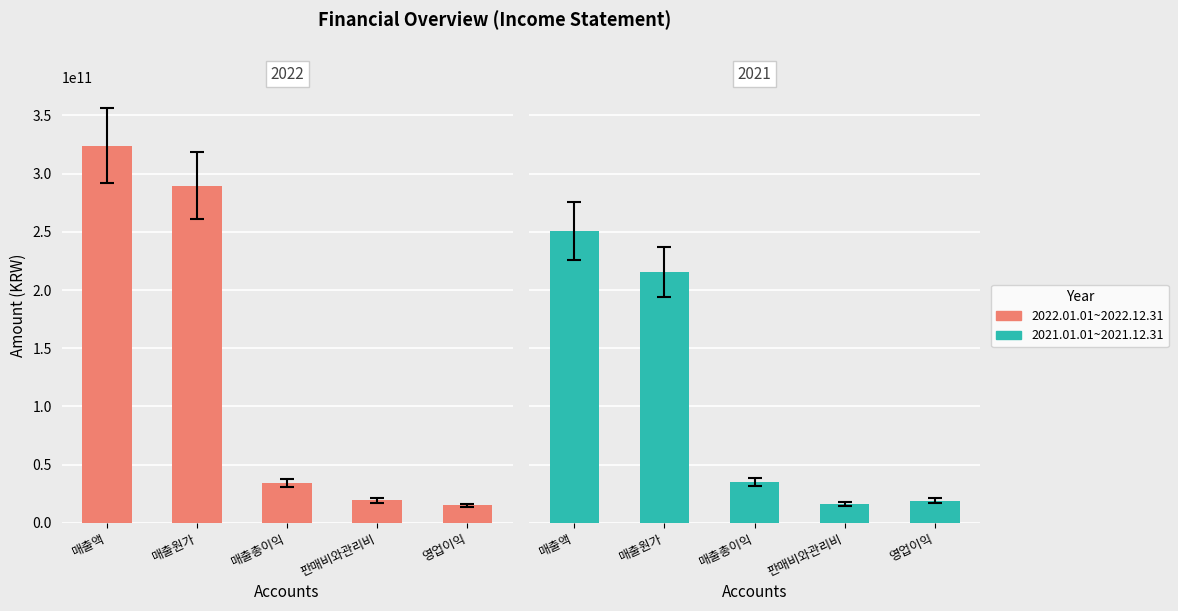

Rank the series by their average value, from highest to lowest.

2022.01.01~2022.12.31, 2021.01.01~2021.12.31